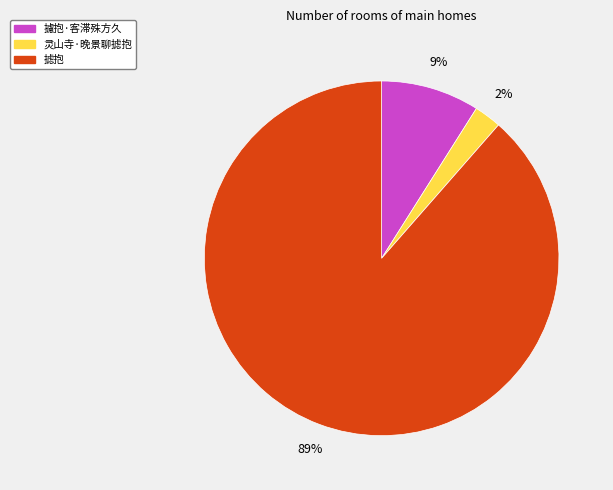

Rank the categories by value from highest to lowest.

摅抱, 攄抱·客滞殊方久, 灵山寺·晚景聊摅抱